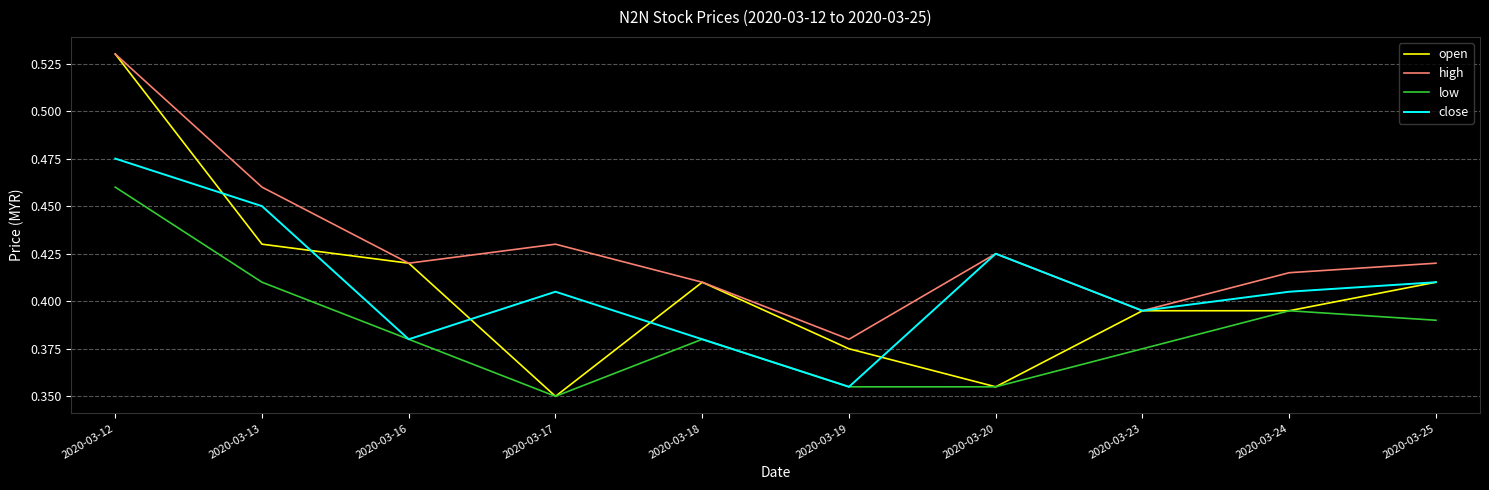

True or false: high and low intersect in this chart.

False